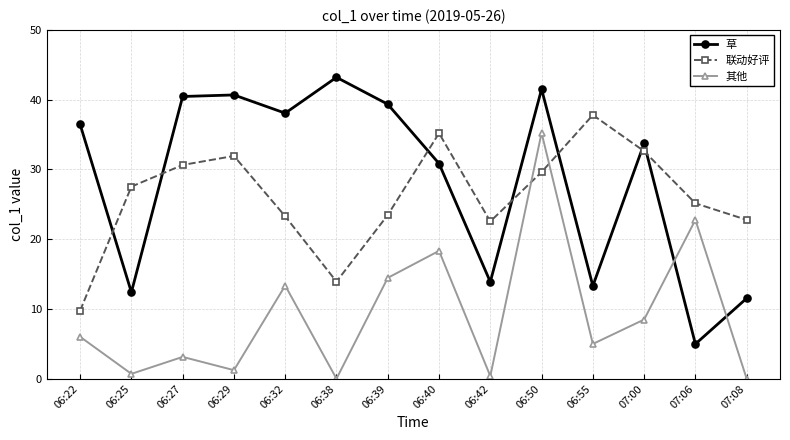

What are all the series names shown in the legend?

草, 联动好评, 其他